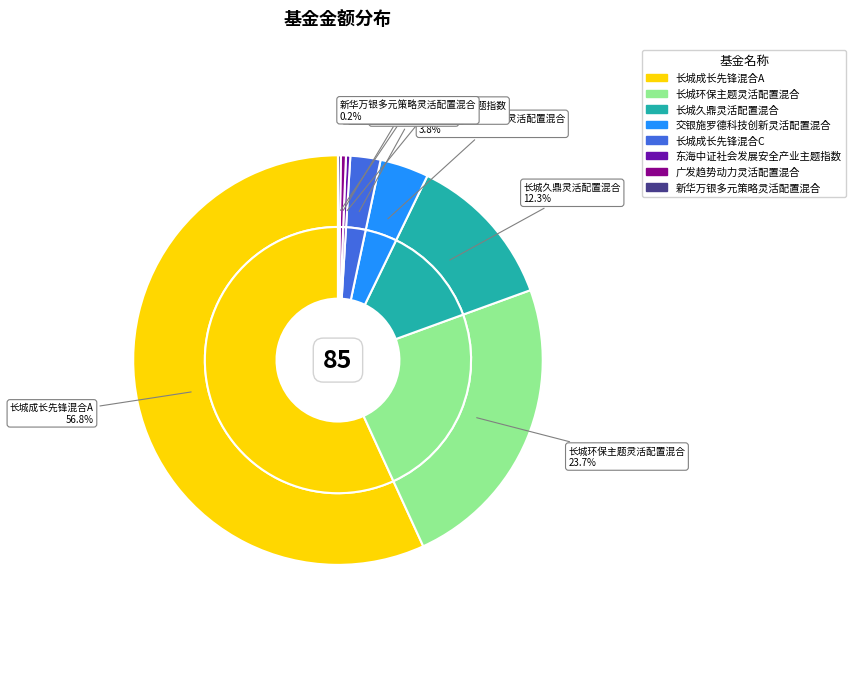

What is the smallest slice in the pie chart?

新华万银多元策略灵活配置混合